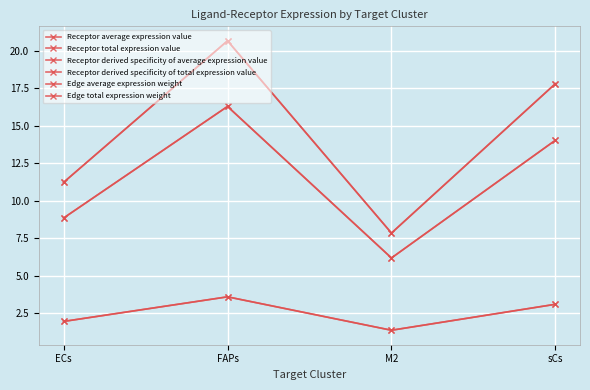

Does the chart have visible grid lines?

Yes